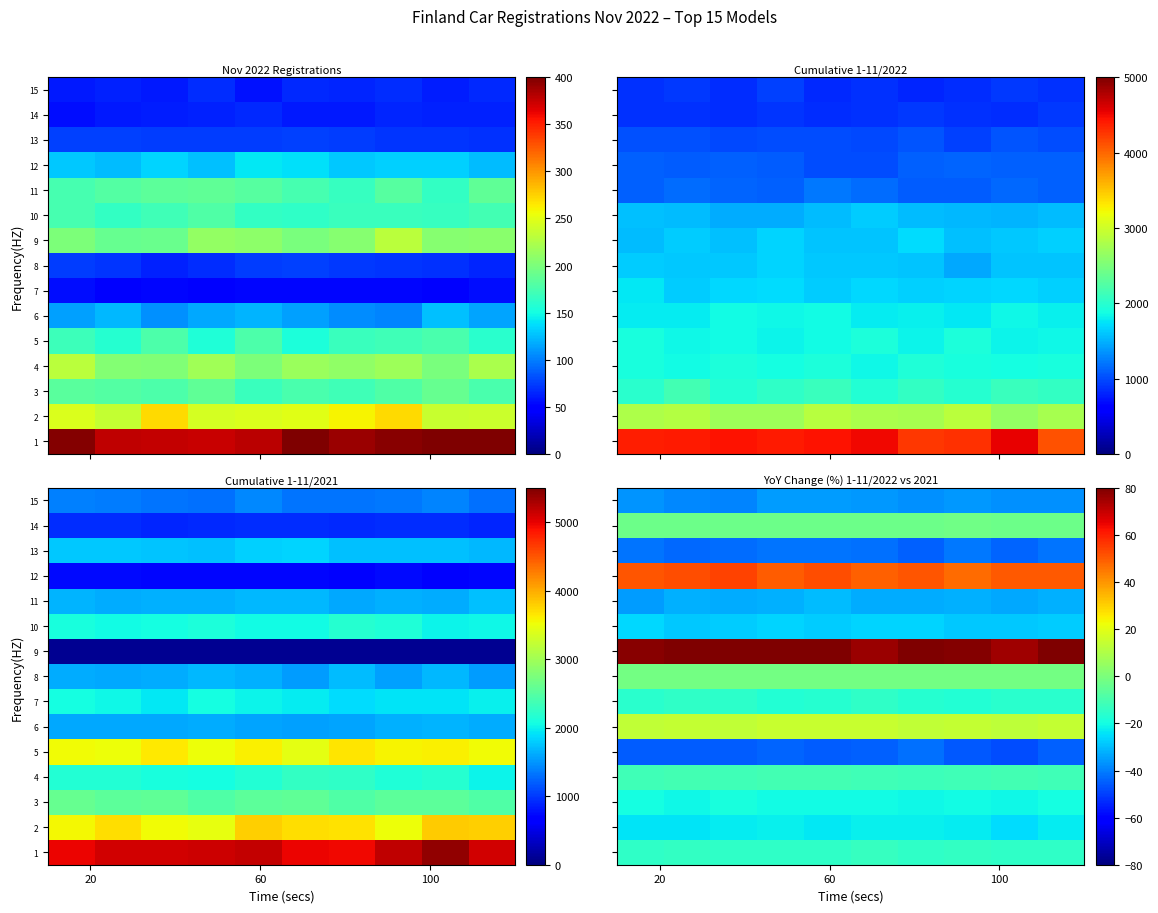

Rank the series by their maximum value, from highest to lowest.

9, 12, 6, 8, 14, 4, 1, 7, 3, 2, 10, 11, 15, 13, 5